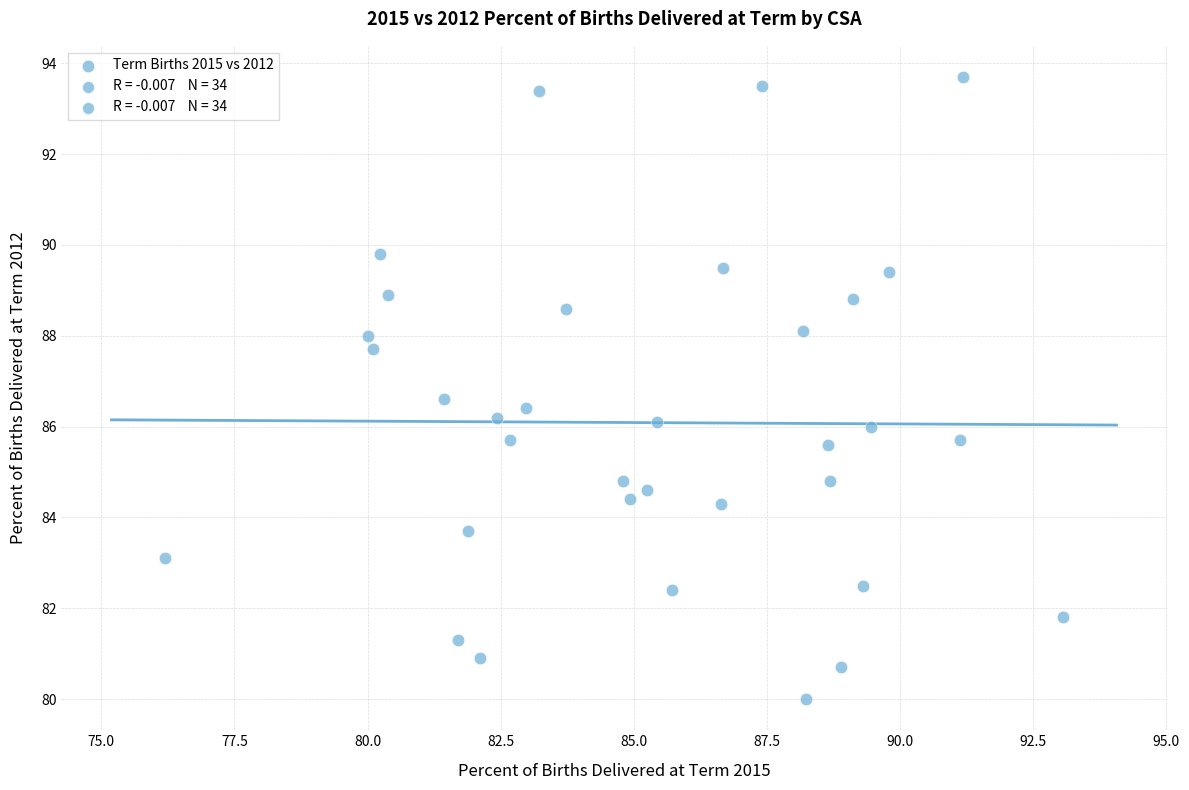

What is the range of Y values (max minus min)?

13.7